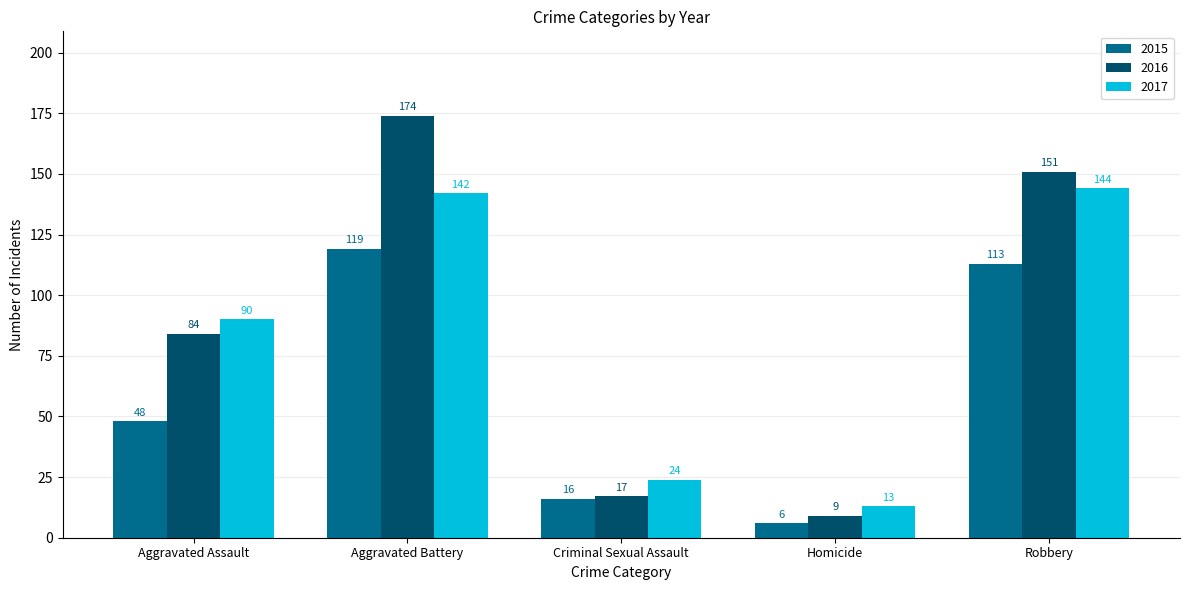

Which series changed the most between Homicide and Robbery?

2016